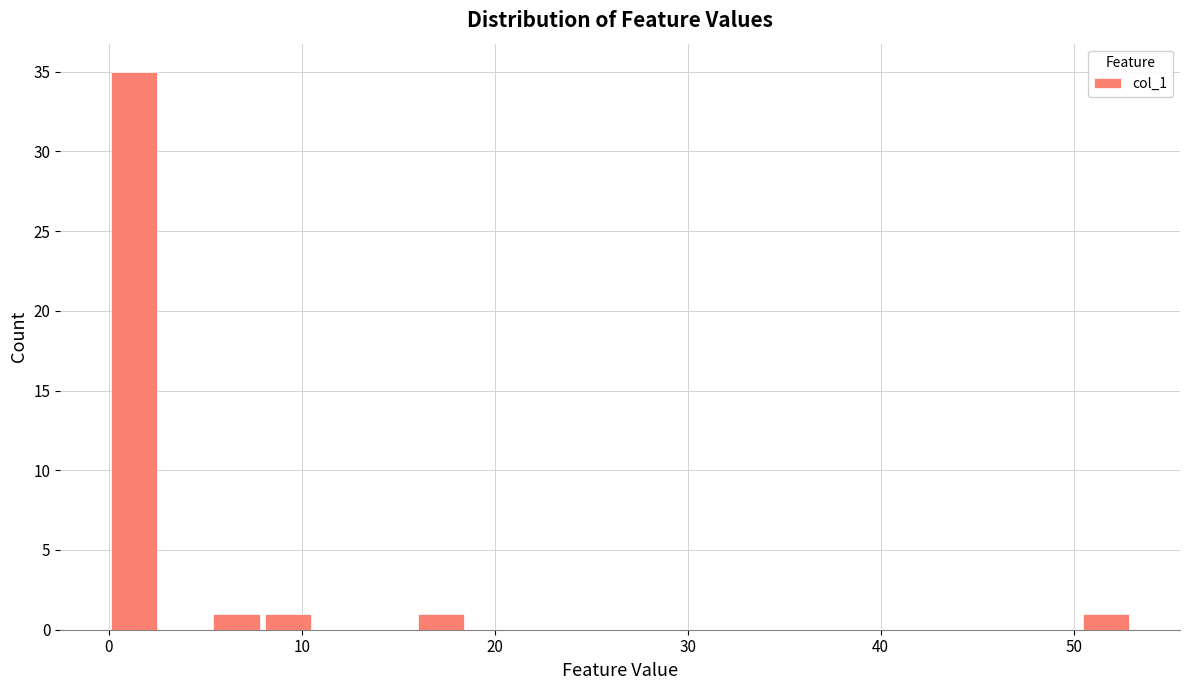

Read against the x-axis, roughly where is the centre of the tallest bar?

1